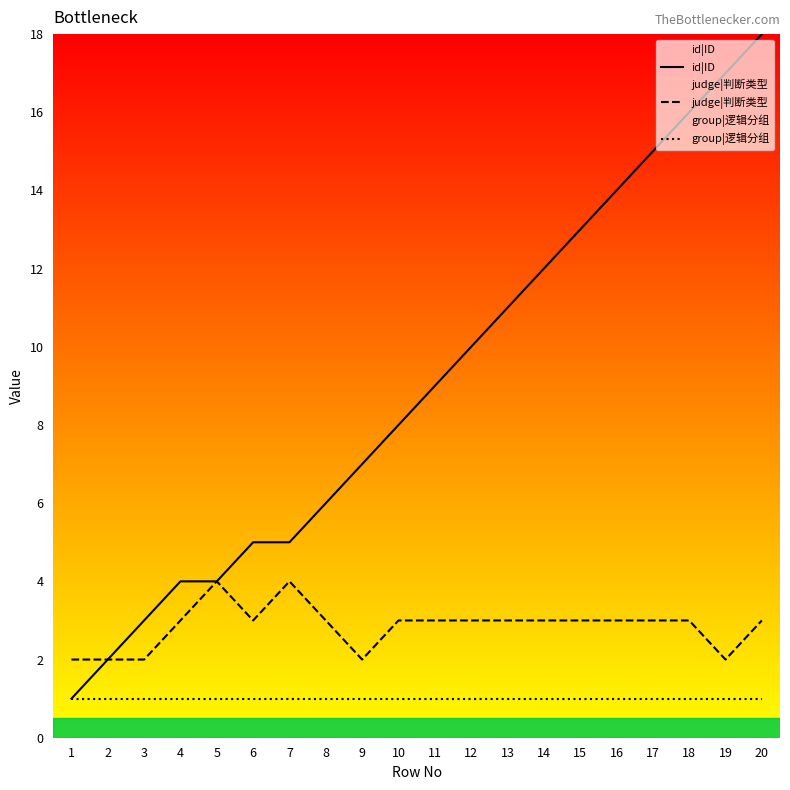

True or false: group|逻辑分组 and id|ID cross at least once.

False